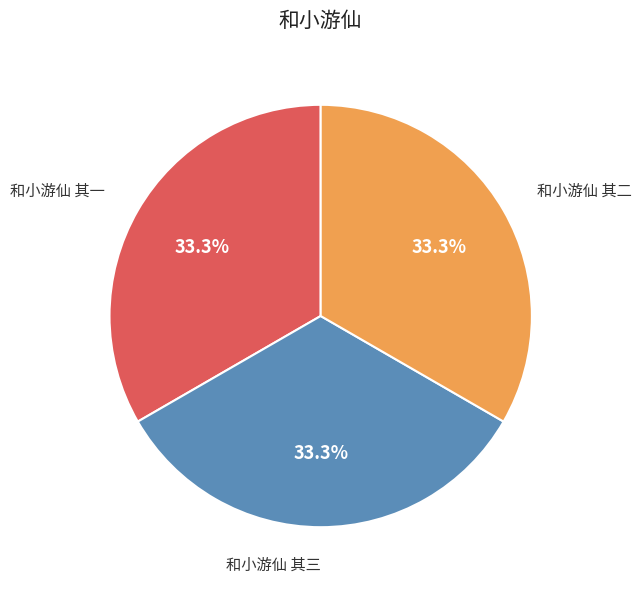

Count the number of slices in the pie.

3